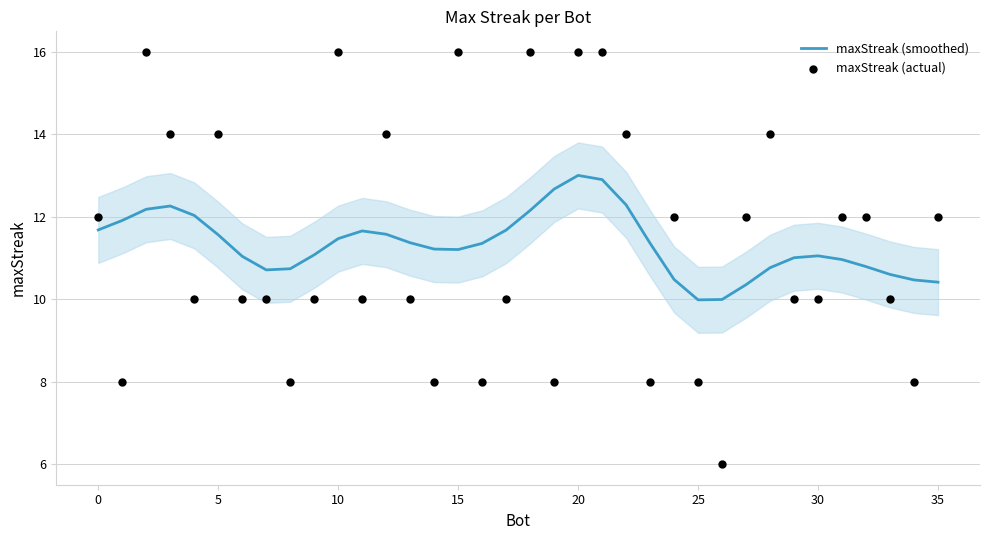

At which category is the sum across all series the highest?

20